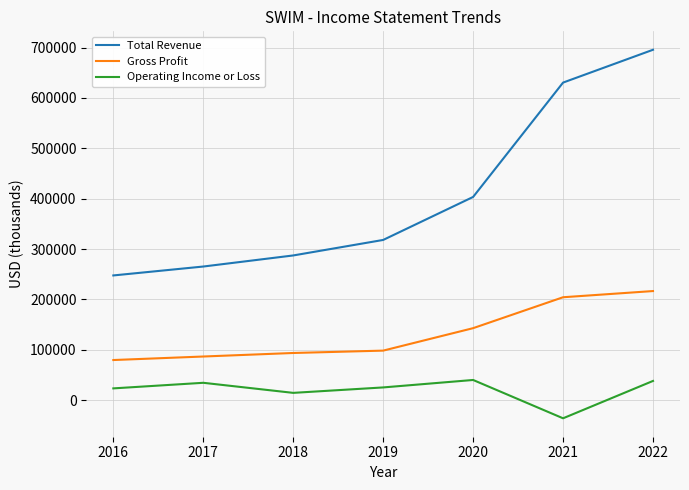

At how many categories does at least one series exceed 300828?

4